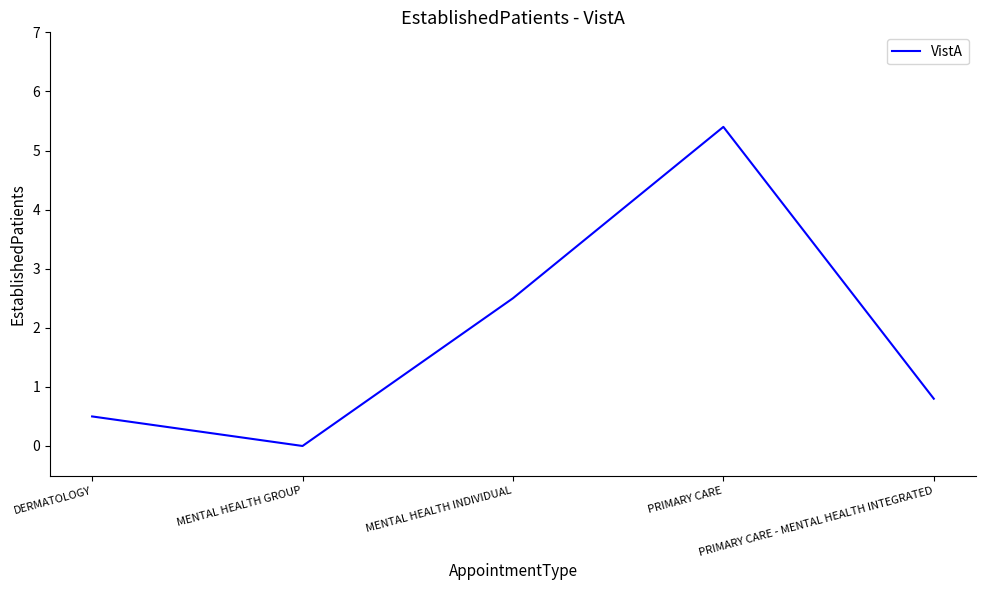

Is this an area chart (filled region under the line)?

No